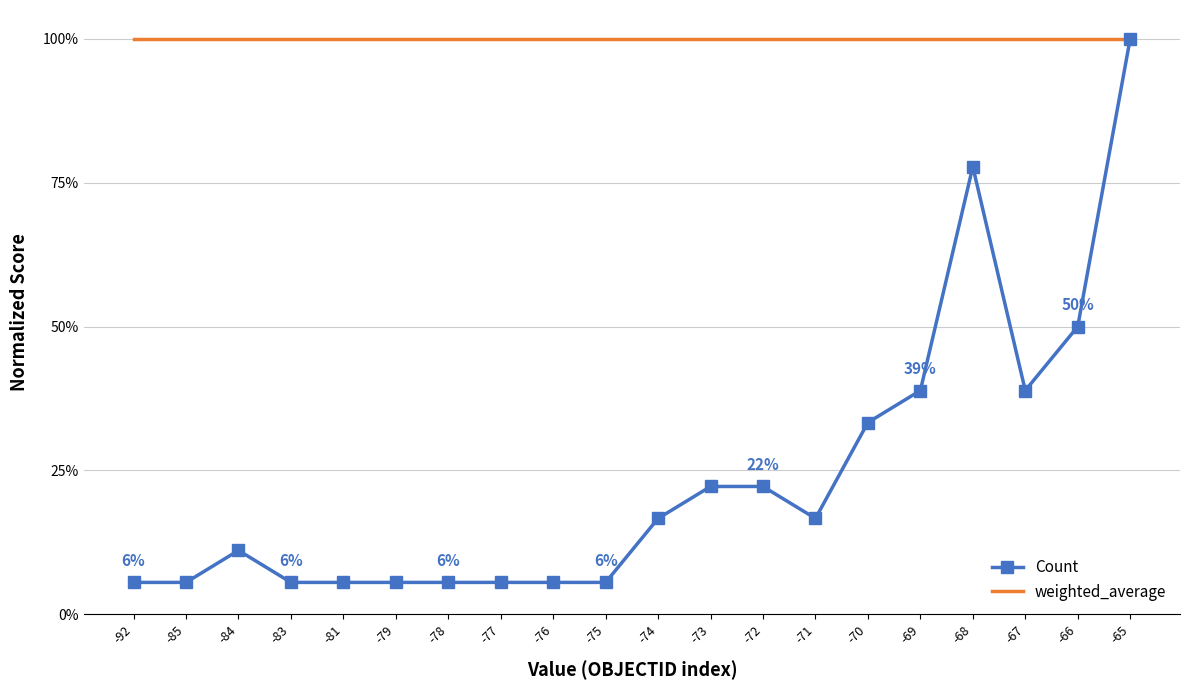

Which series has the widest spread of values?

Count